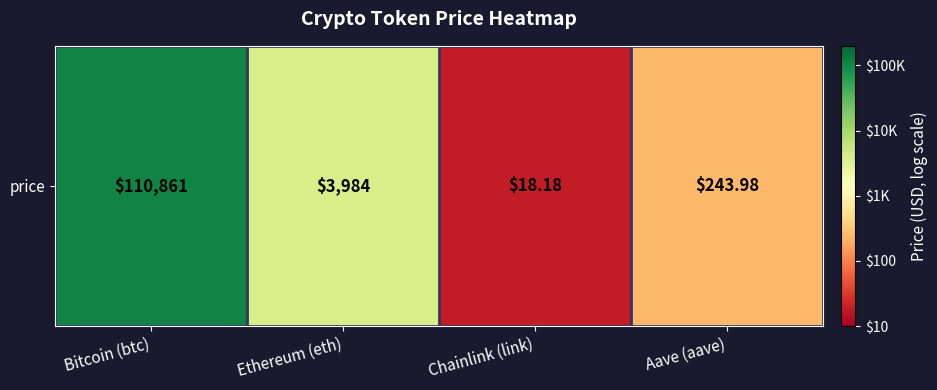

The value at Ethereum (eth) is 6.1. True or false?

False